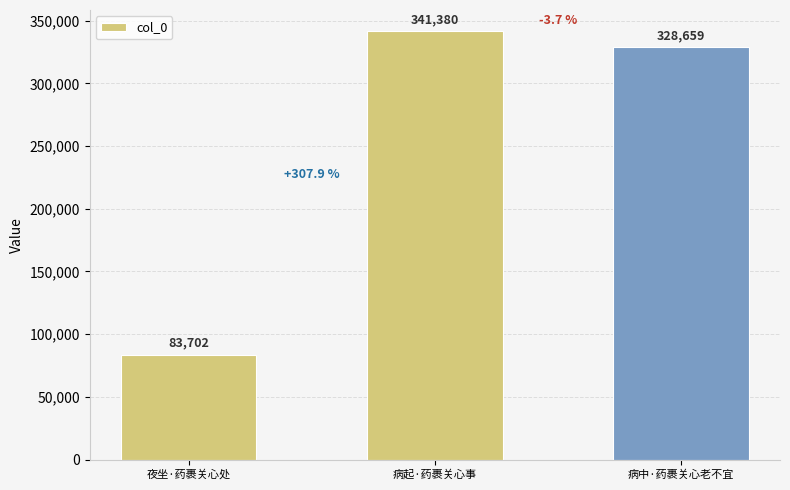

True or false: the data shows 341380 at 病起·药裹关心事.

True